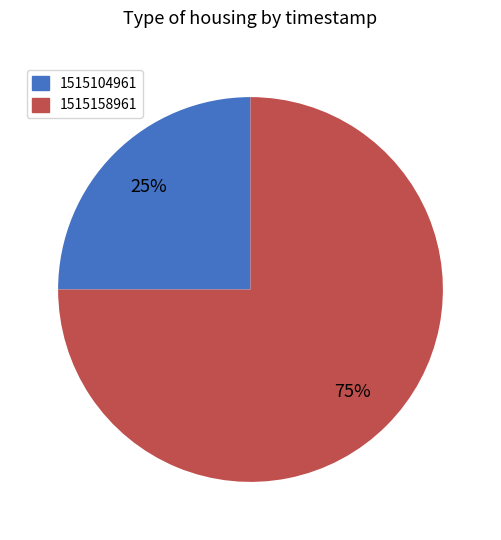

Is it true that 1515104961 is 25% of the pie?

True